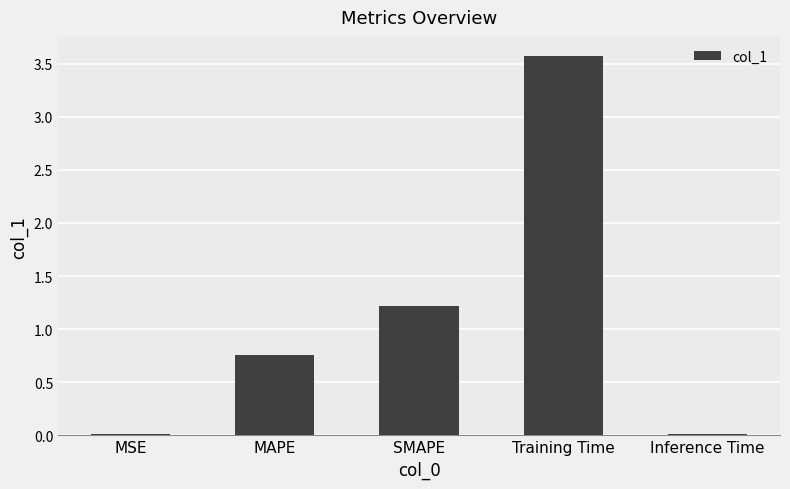

How many bars are there in total?

5